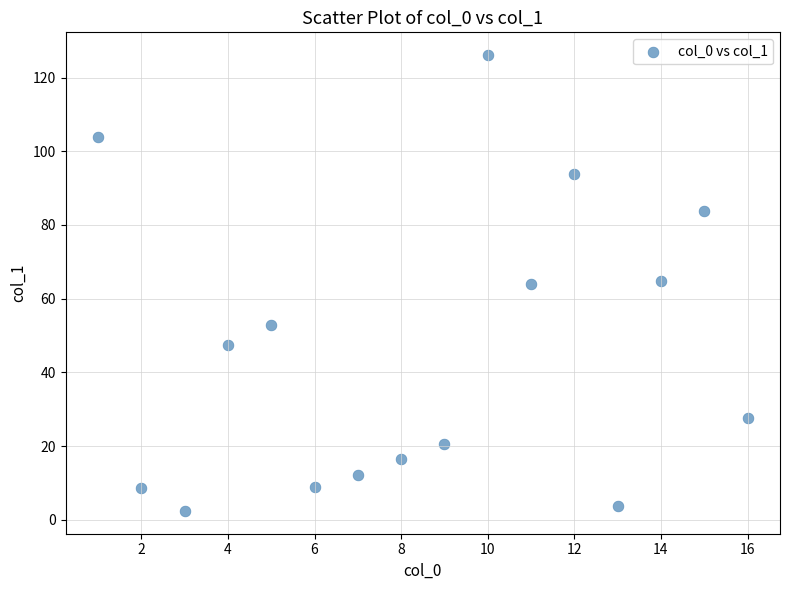

What is the range of X values (max minus min)?

15.0